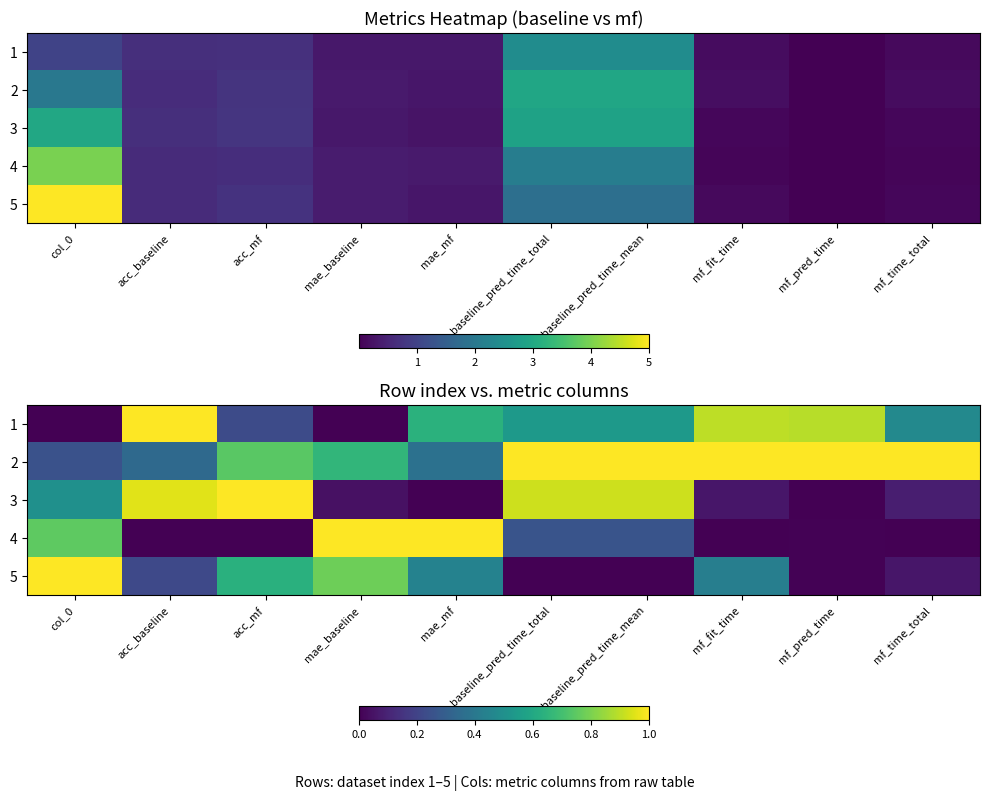

What is the average value of the 1 series?

0.5